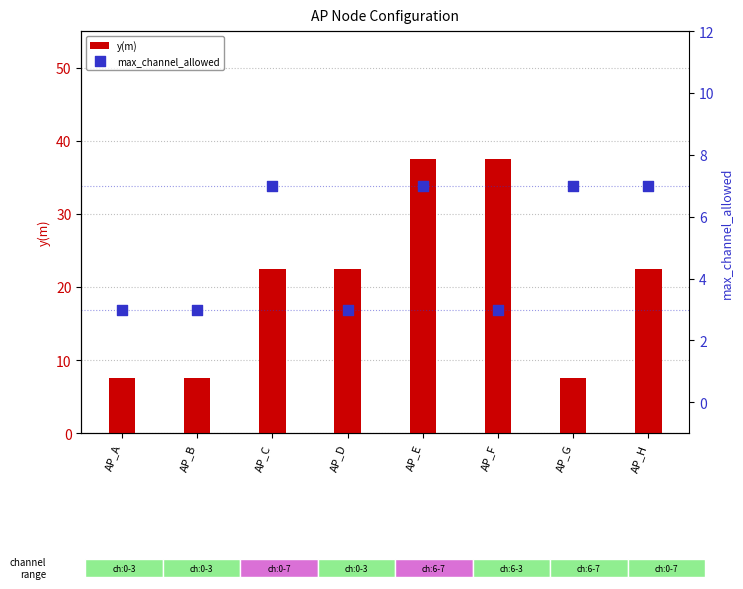

Is the value of y(m) at AP_D greater than the value of max_channel_allowed at AP_B?

Yes